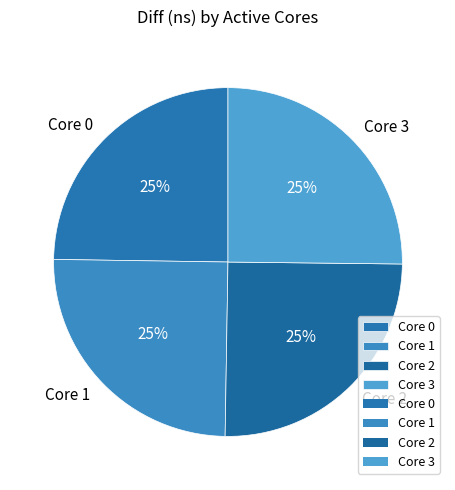

True or false: Core 1 accounts for 38% of the total.

False